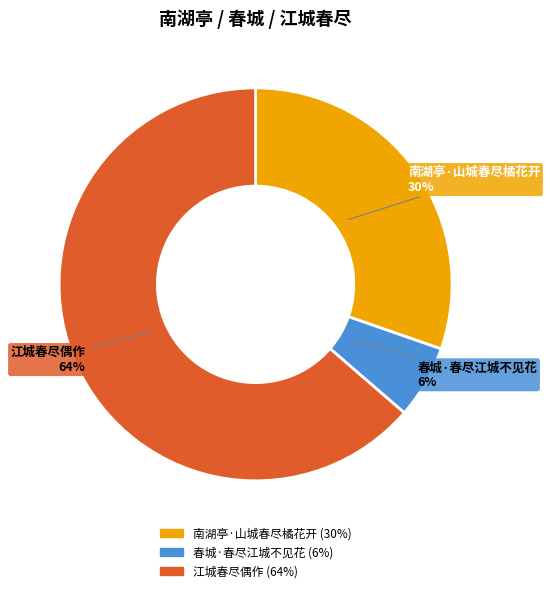

To the nearest percent, what is the difference between the 江城春尽偶作 and 春城·春尽江城不见花 slice percentages?

58%